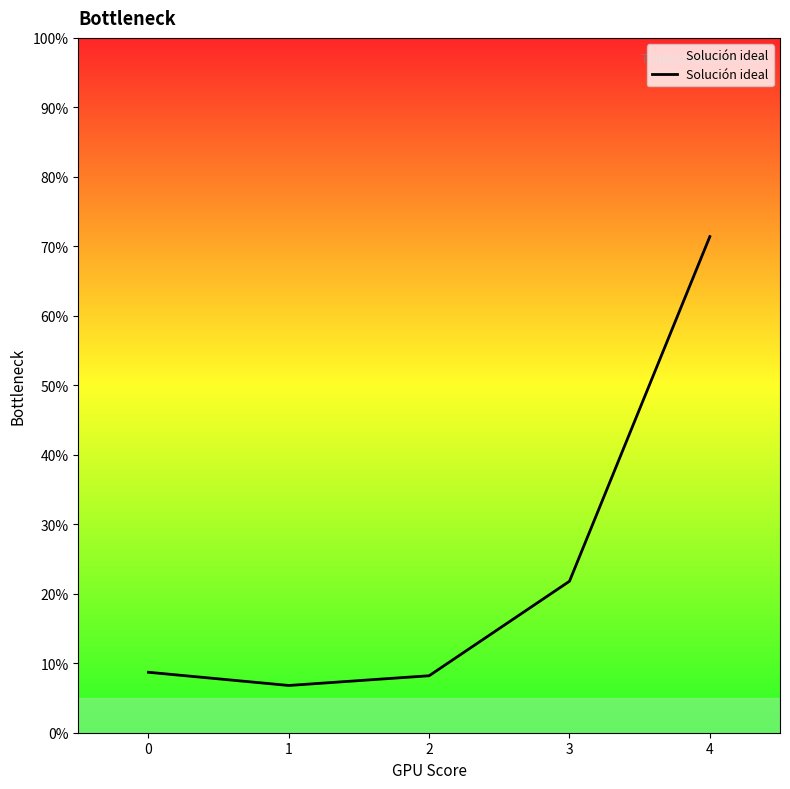

Which category has the highest value across all series?

4